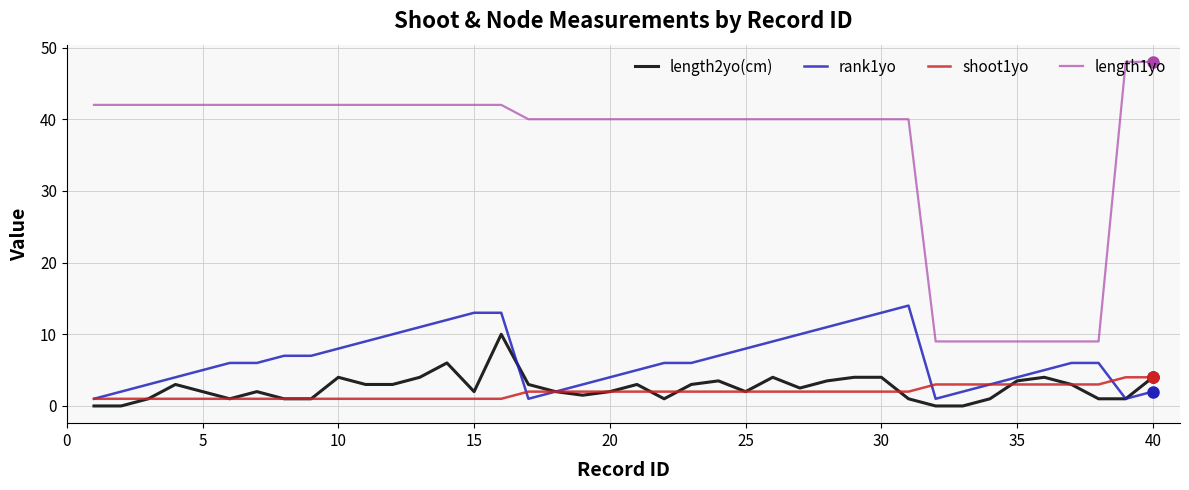

What is the maximum value shown in the chart?

48.0